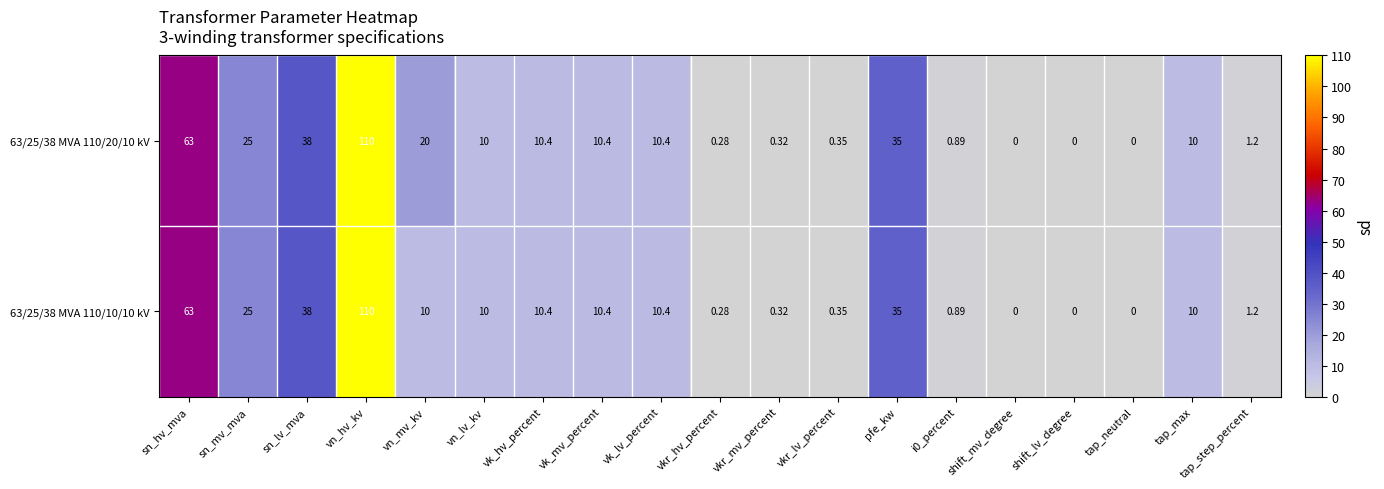

Which label corresponds to the largest value in the chart?

vn_hv_kv